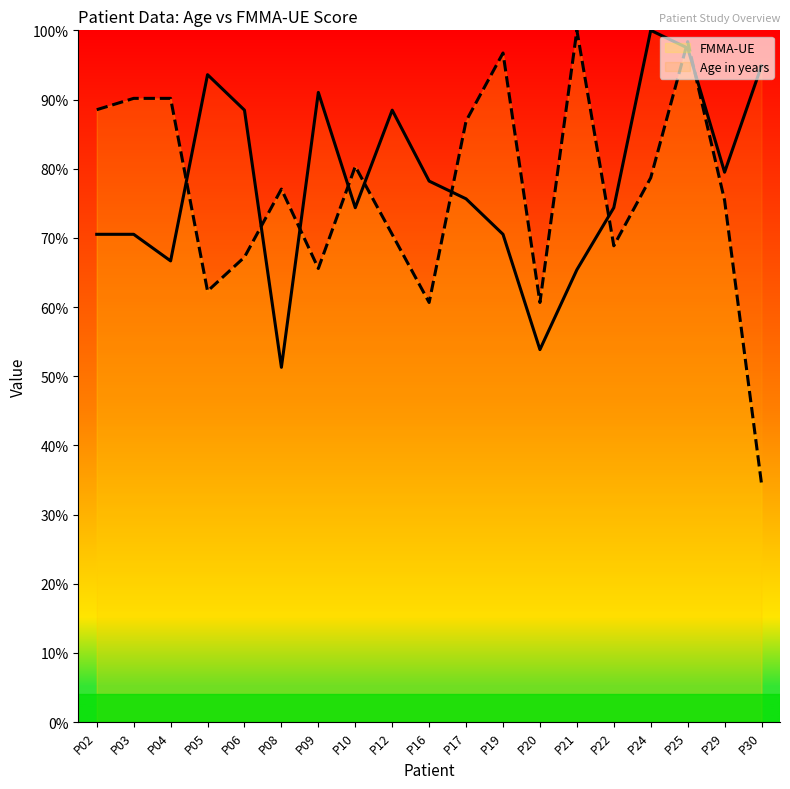

True or false: Age in years has a value of 66.7 at P04.

True